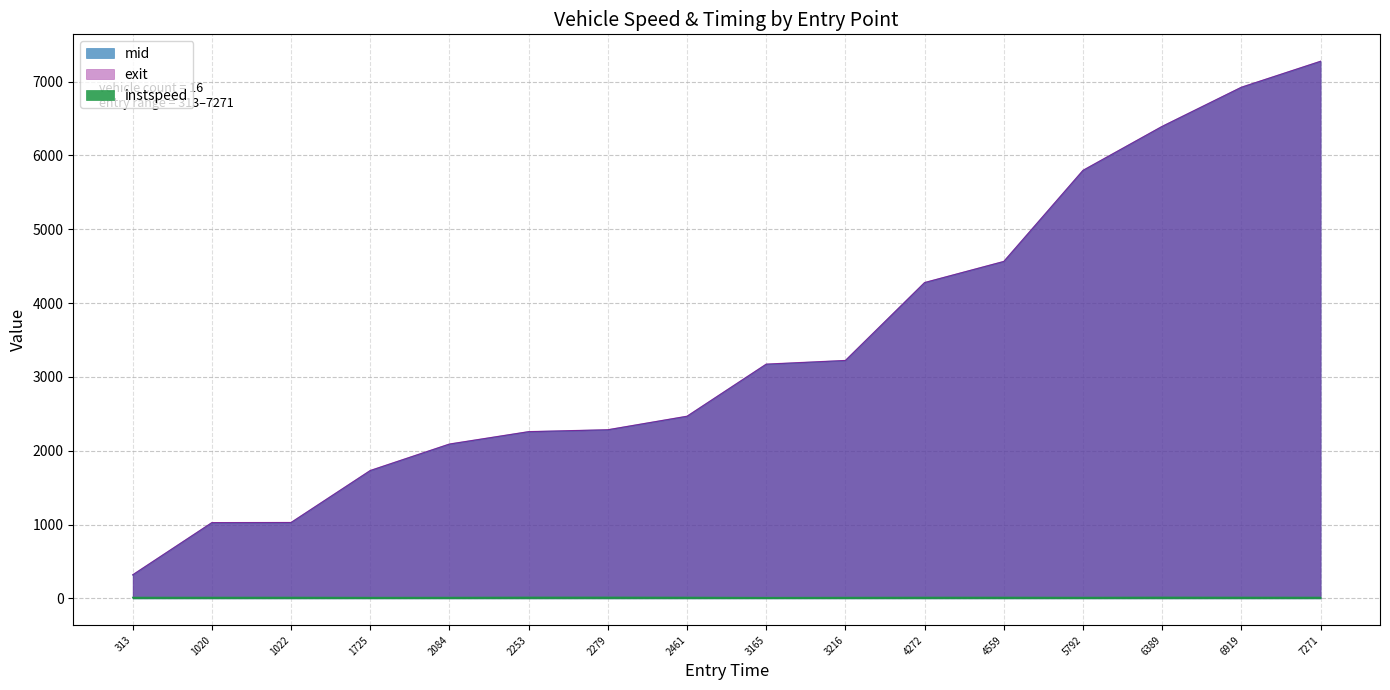

True or false: exit and mid intersect in this chart.

False